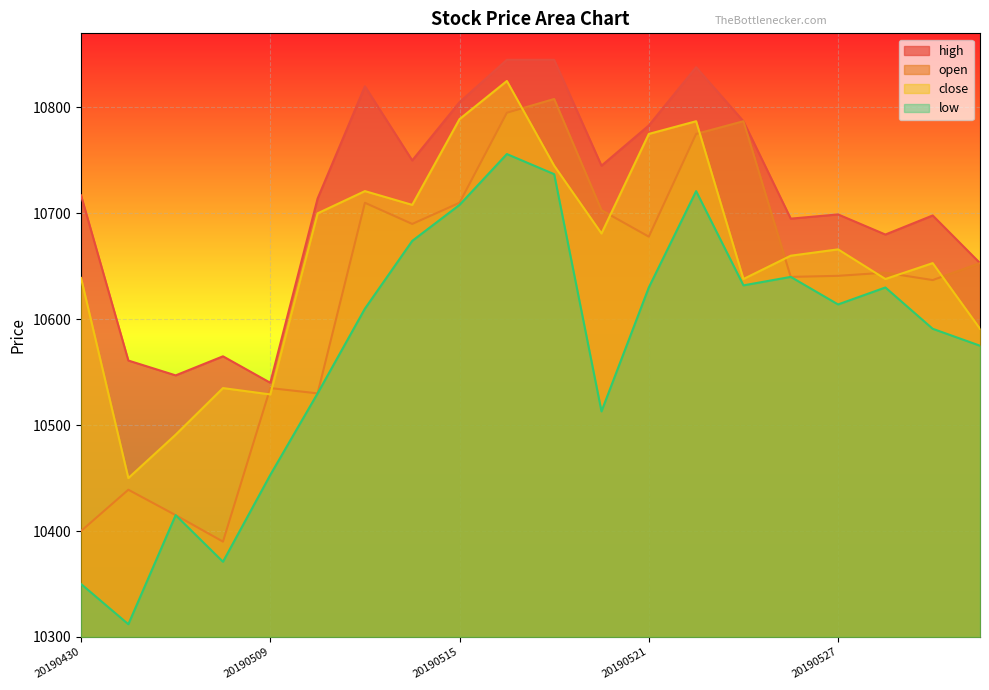

How many data points in close are above 10666?

9